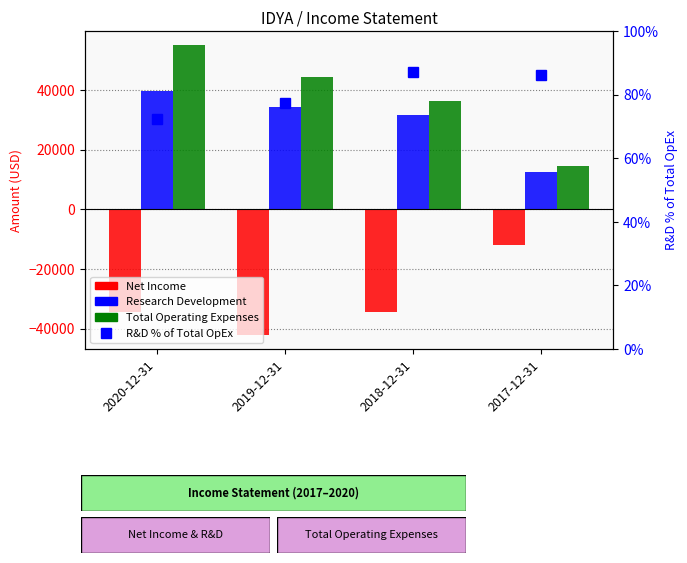

What is the average value of the R&D % of Total OpEx series?

80.7